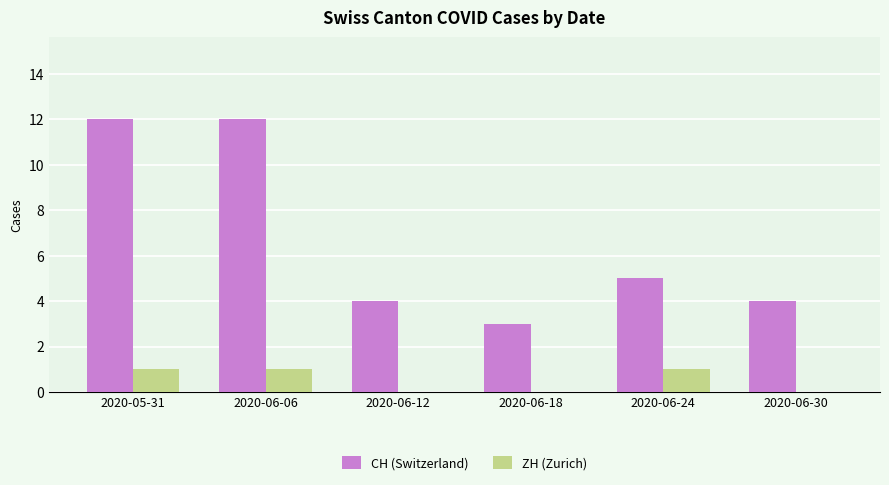

What is the spread (max minus min) of values at 2020-05-31?

11